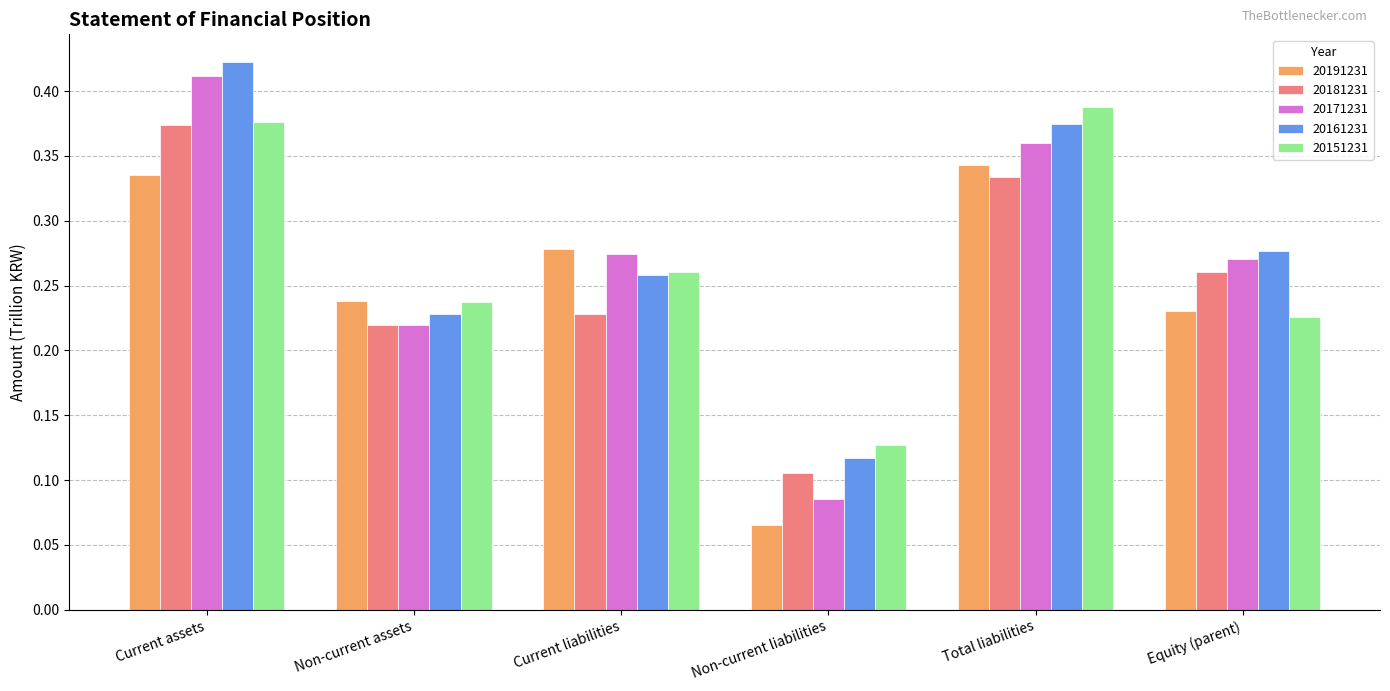

What are all the series names shown in the legend?

20191231, 20181231, 20171231, 20161231, 20151231